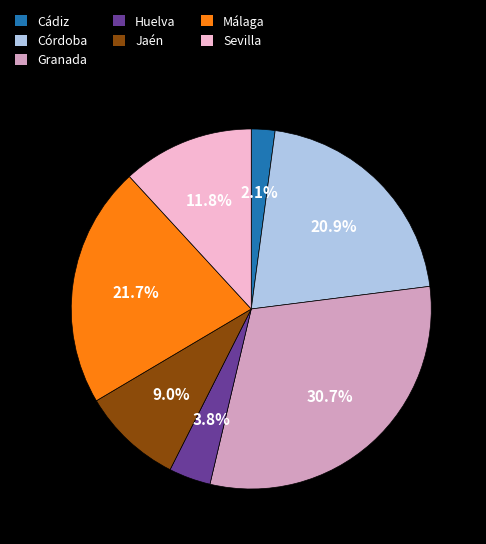

How much of the chart is everything except Huelva?

96.2%